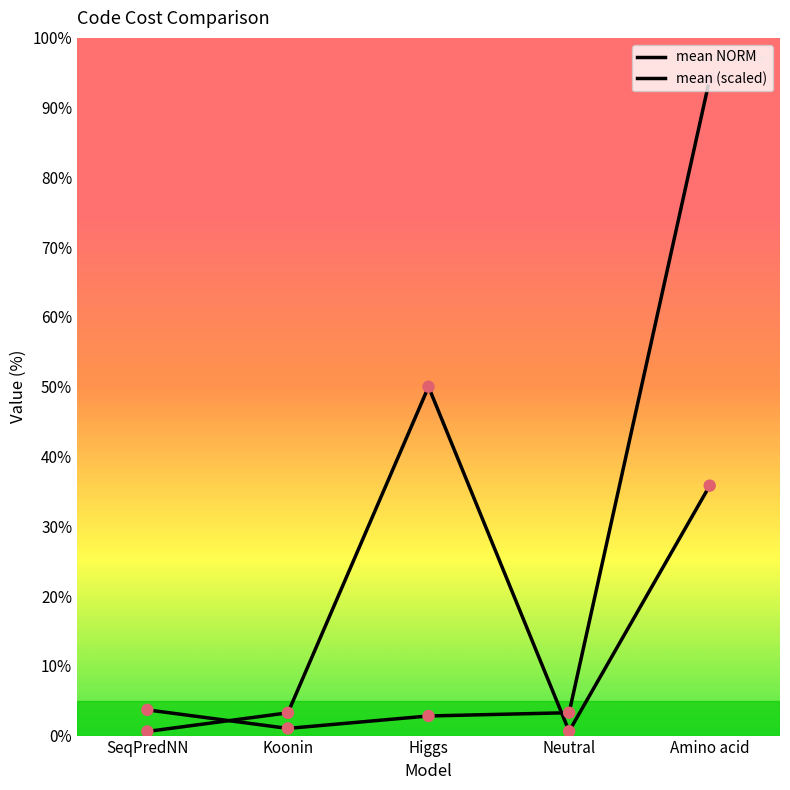

How many lines are shown in the chart?

2